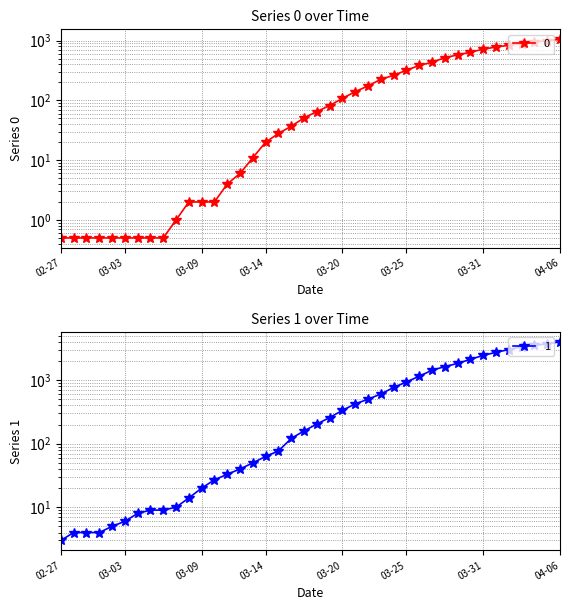

True or false: 0 and 1 intersect in this chart.

False